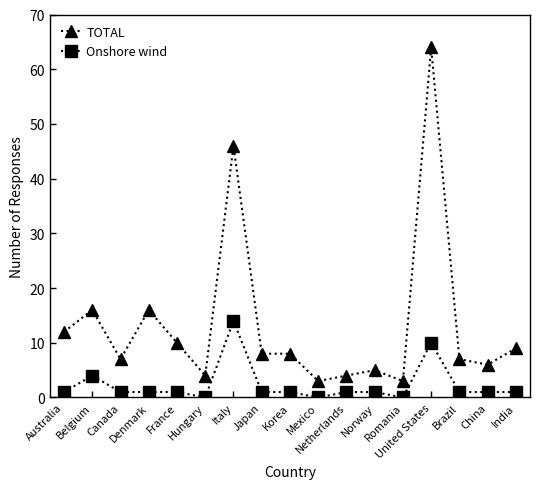

What position from the right is United States?

4